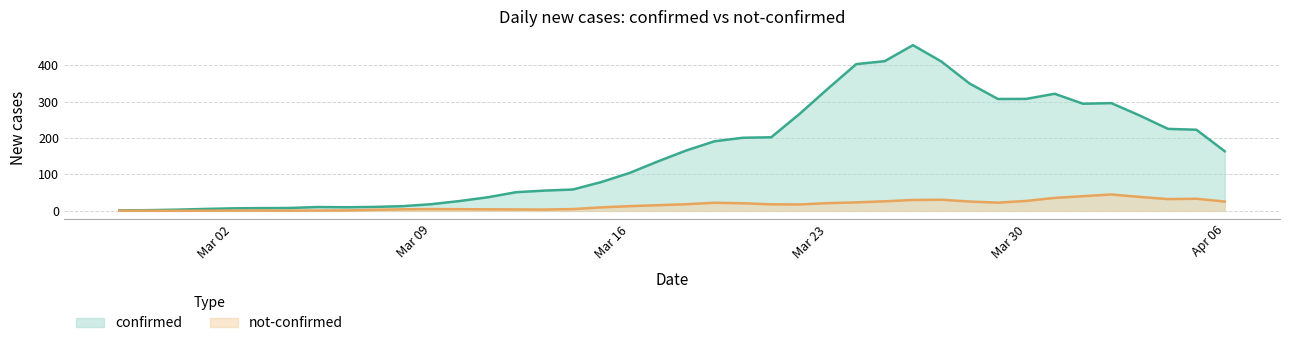

Rank the series at 2020-03-15 from lowest to highest value.

not-confirmed, confirmed